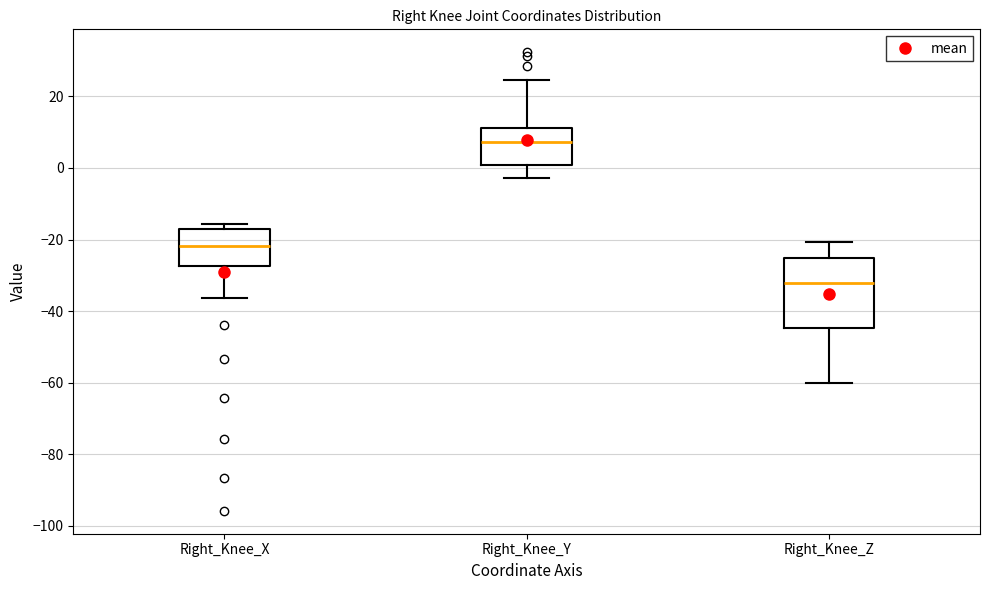

Reading left to right, transcribe this box plot: for each box, give where its median line is, the range the box spans, and where its two whiskers end, as read against the y-axis. The values are not printed on the chart, so give them approximately, as read against the axis.

Right_Knee_X: median -22, box -28 to -18, whiskers -36 to -16
Right_Knee_Y: median 8, box 0 to 12, whiskers -2 to 24
Right_Knee_Z: median -32, box -44 to -26, whiskers -60 to -20